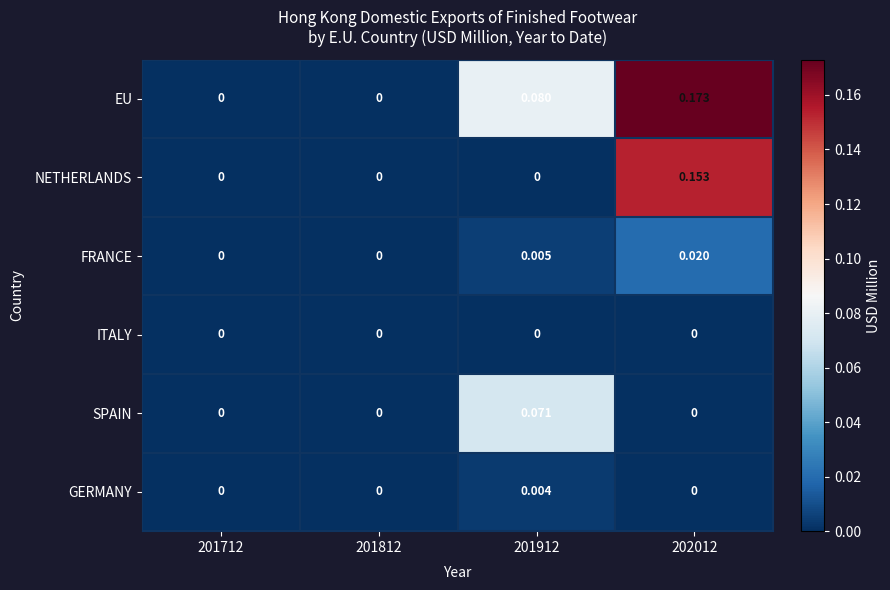

Which series has the largest total across all categories?

EU